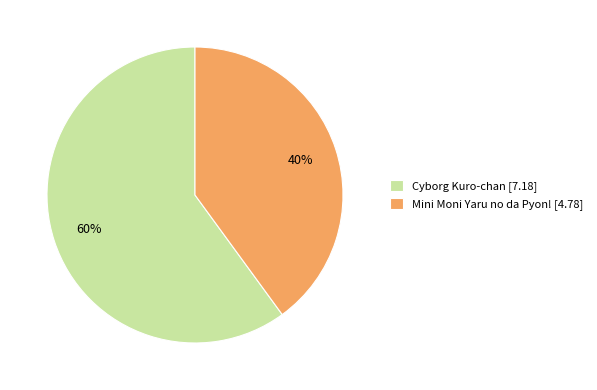

Combined, do Cyborg Kuro-chan [7.18] and Mini Moni Yaru no da Pyon! [4.78] account for over 50%?

Yes